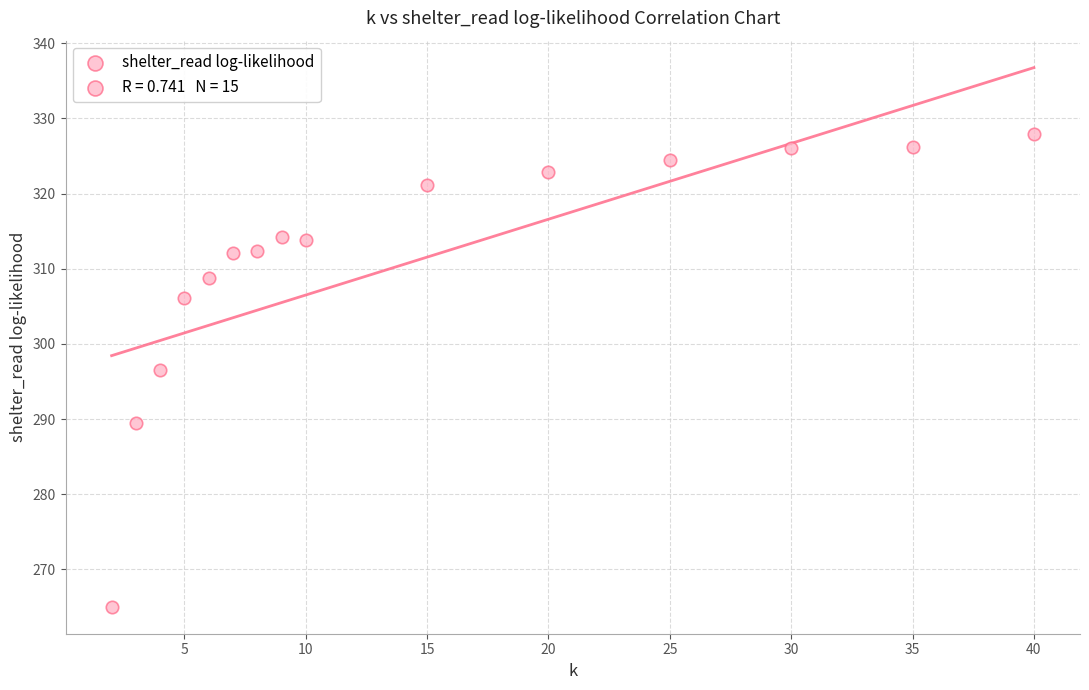

What is the range of Y values (max minus min)?

62.8